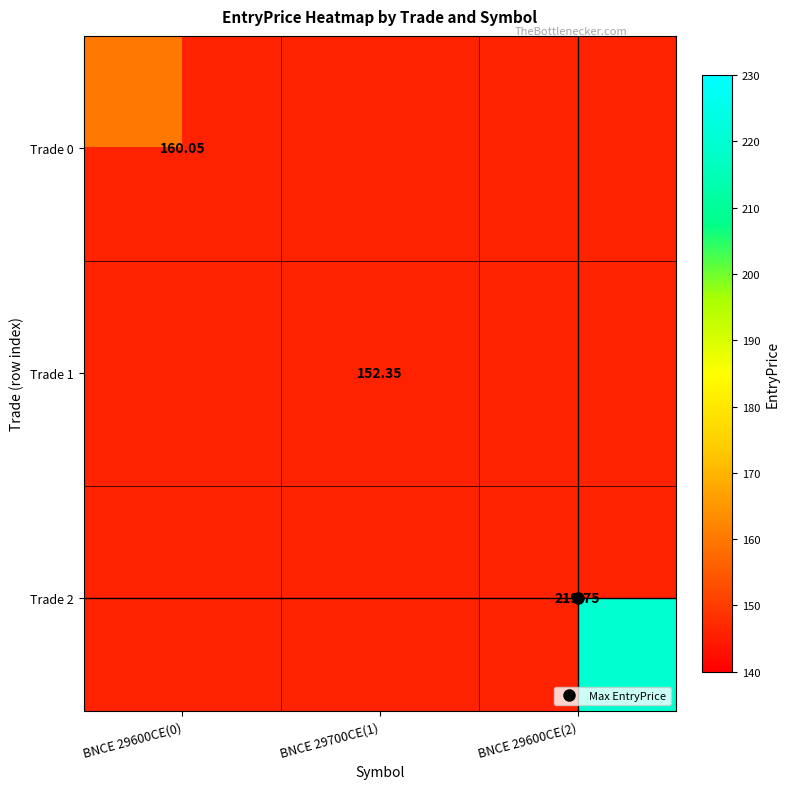

At how many categories does at least one series exceed 181?

1